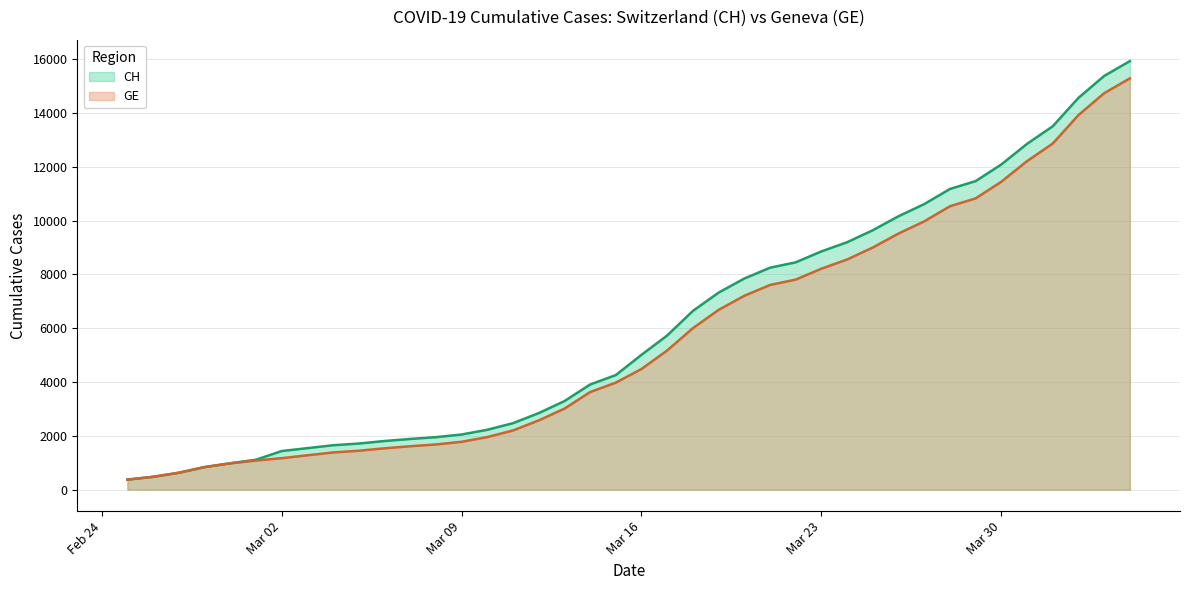

Which series has the largest range (max minus min)?

CH